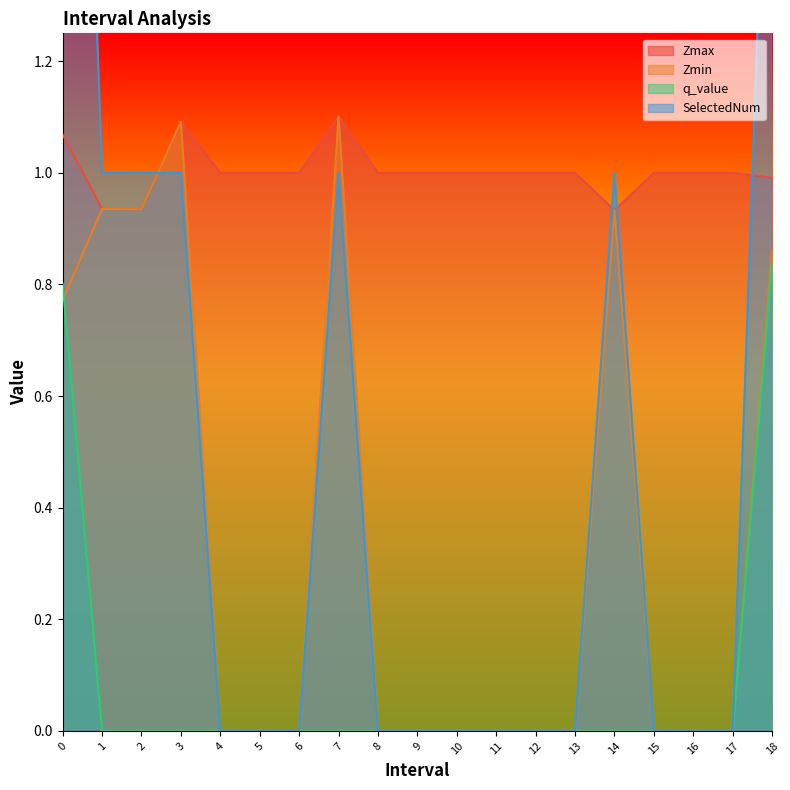

Which series ends up on top after the final intersection of SelectedNum and Zmin?

Zmin